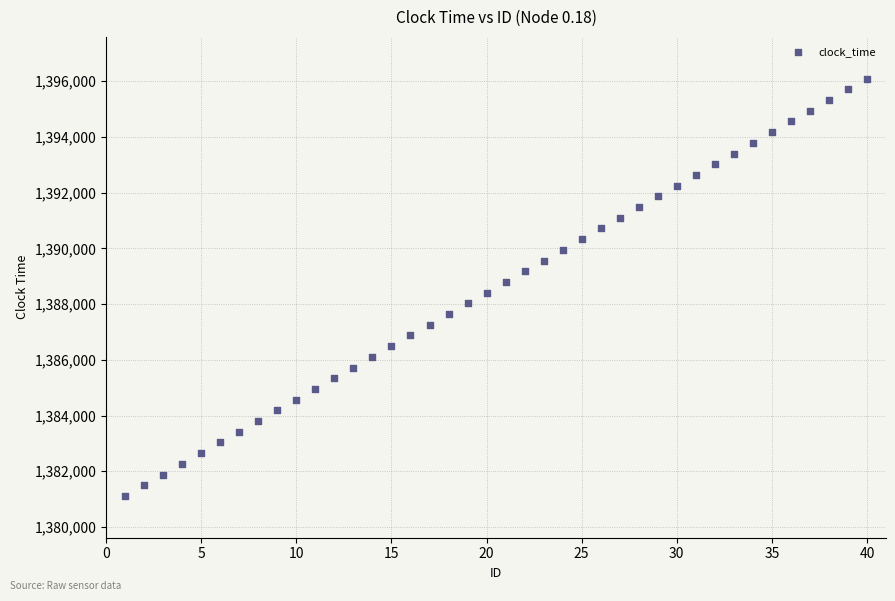

What is the range of Y values (max minus min)?

14977